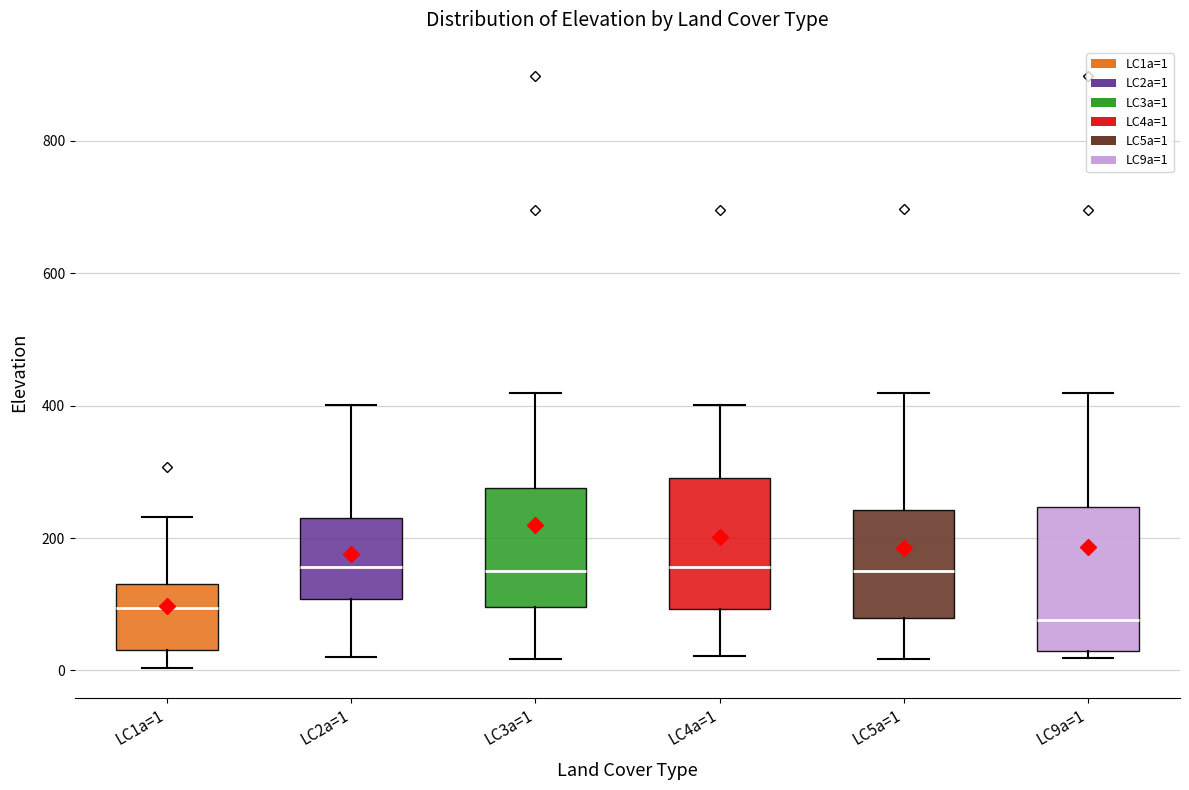

Reading left to right, read every box against the y-axis: the position of its median line, the range the box covers, and the ends of its whiskers. The values are not printed on the chart, so give them approximately, as read against the axis.

LC1a=1: median 100, box 40 to 140, whiskers 0 to 240
LC2a=1: median 160, box 100 to 220, whiskers 20 to 400
LC3a=1: median 160, box 100 to 280, whiskers 20 to 420
LC4a=1: median 160, box 100 to 300, whiskers 20 to 400
LC5a=1: median 160, box 80 to 240, whiskers 20 to 420
LC9a=1: median 80, box 20 to 240, whiskers 20 (just below the box's lower edge) to 420